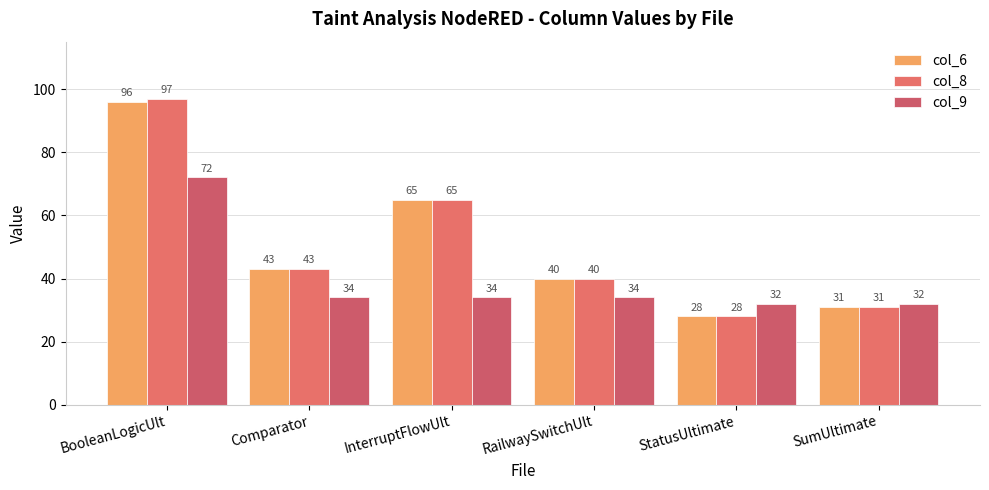

At which label does col_8 first exceed 43?

BooleanLogicUlt